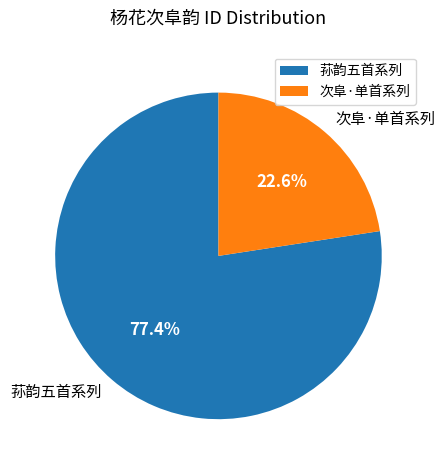

What is the ratio of the value at 荪韵五首系列 to the value at 次阜·单首系列?

3.4